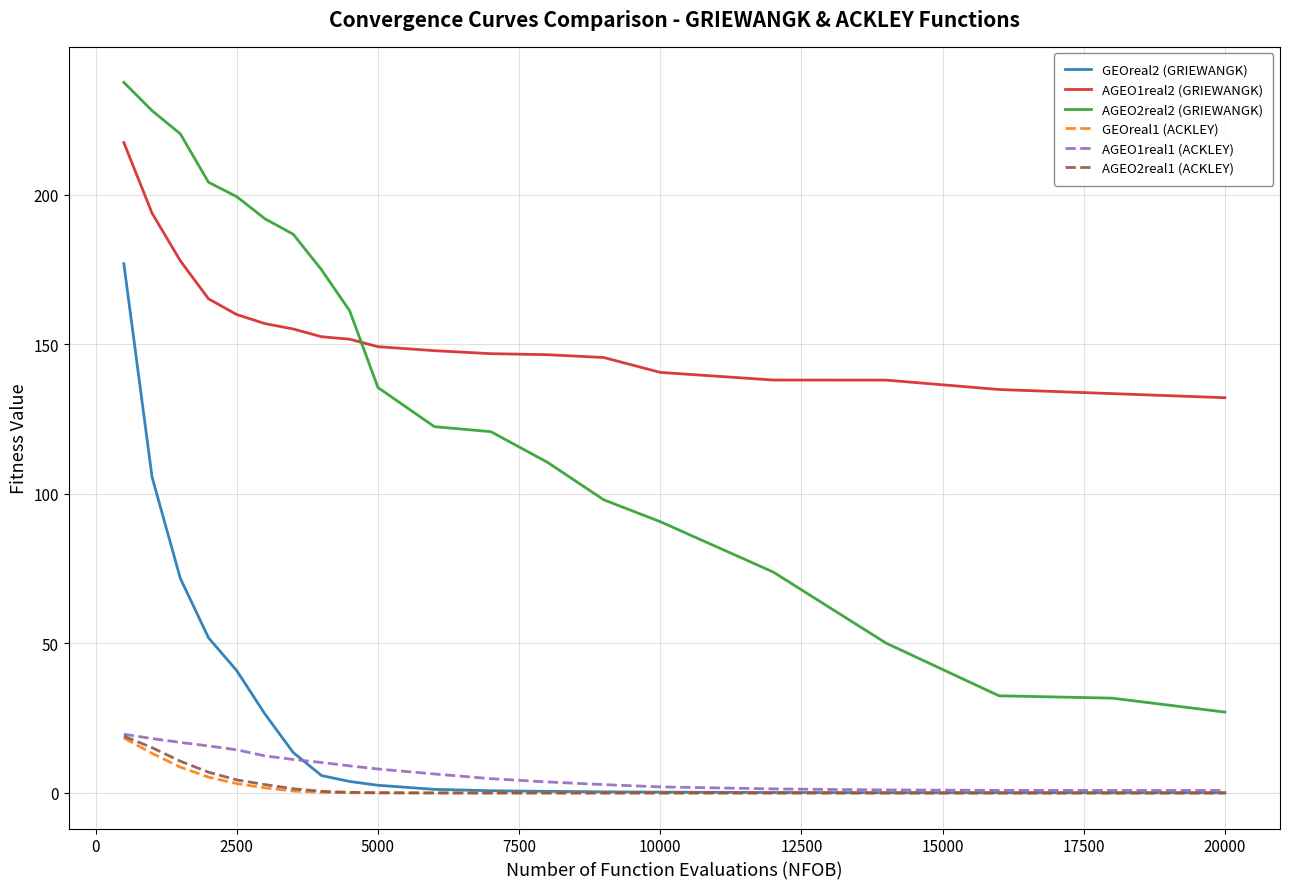

What is the minimum value for AGEO1real2 (GRIEWANGK)?

132.2